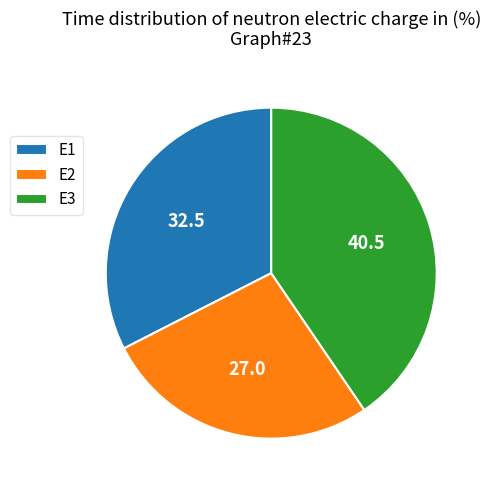

True or false: E2 accounts for 27% of the total.

True